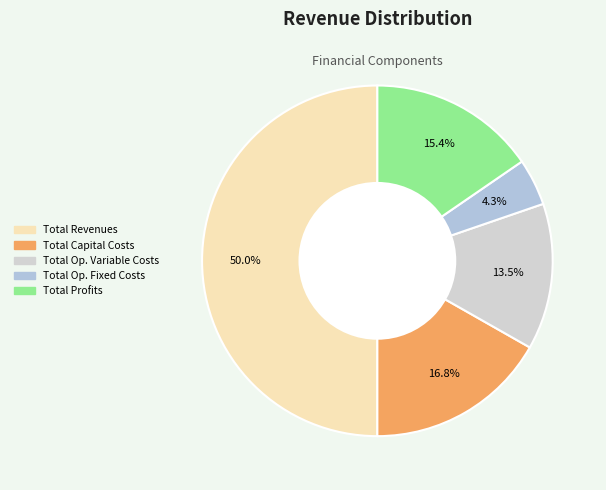

How many slices are in this pie chart?

5